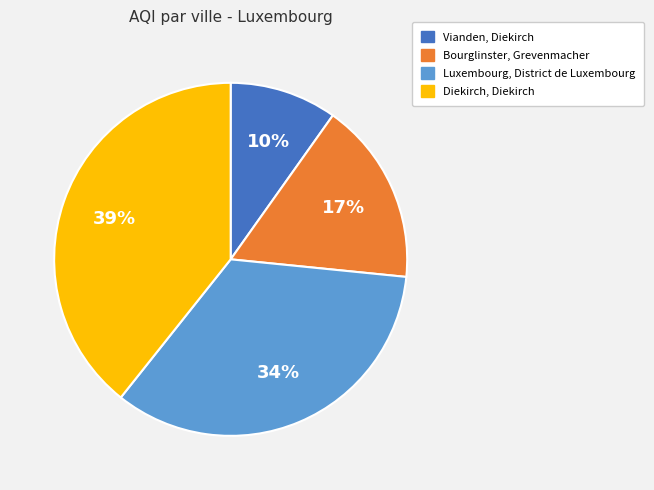

Does Luxembourg, District de Luxembourg represent more than half of the total?

No